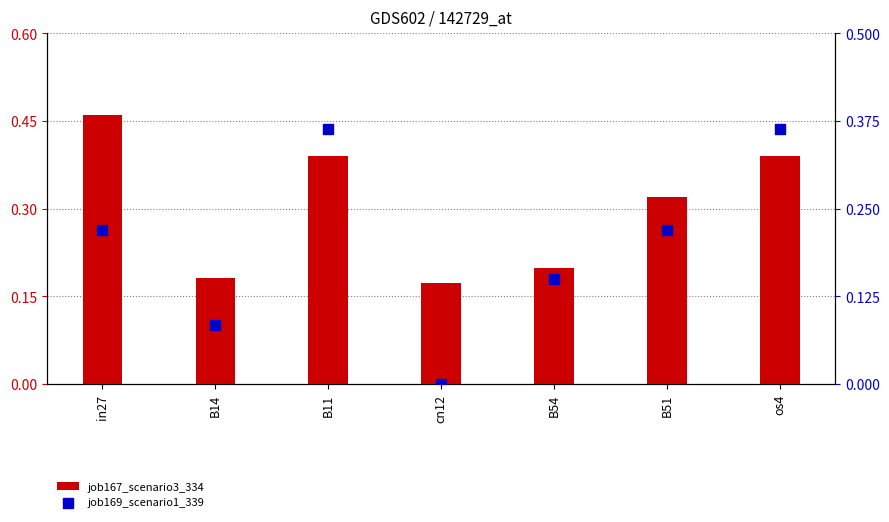

Which series has the largest Y range (max minus min)?

job169_scenario1_339